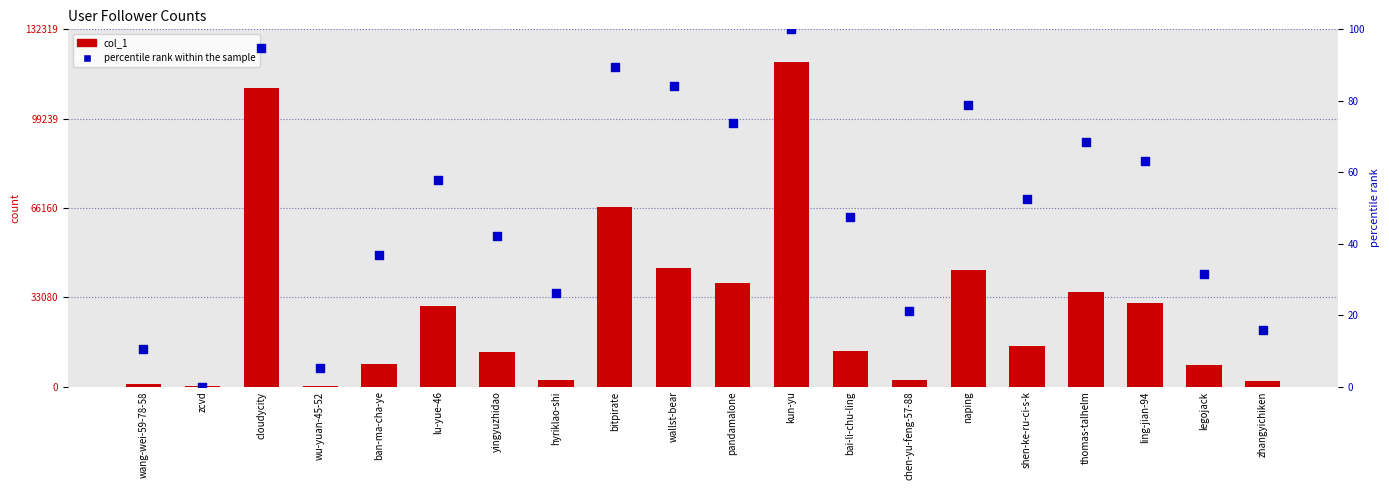

Which series reaches the minimum Y coordinate?

percentile rank within the sample